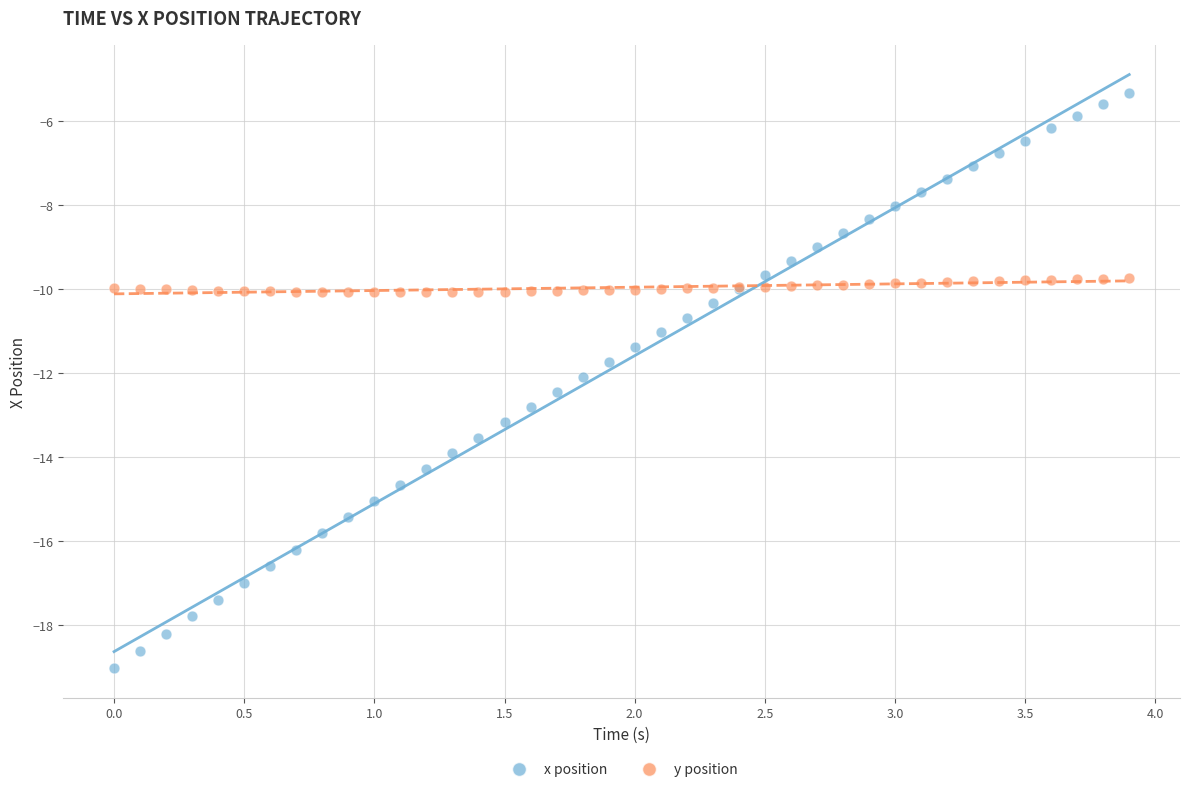

What is the X range (max minus min) for the scatter plot?

3.9